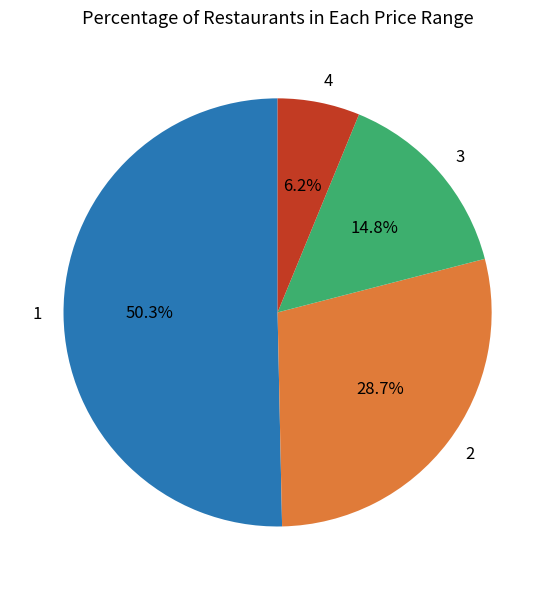

To the nearest percent, what is the average slice percentage?

25%